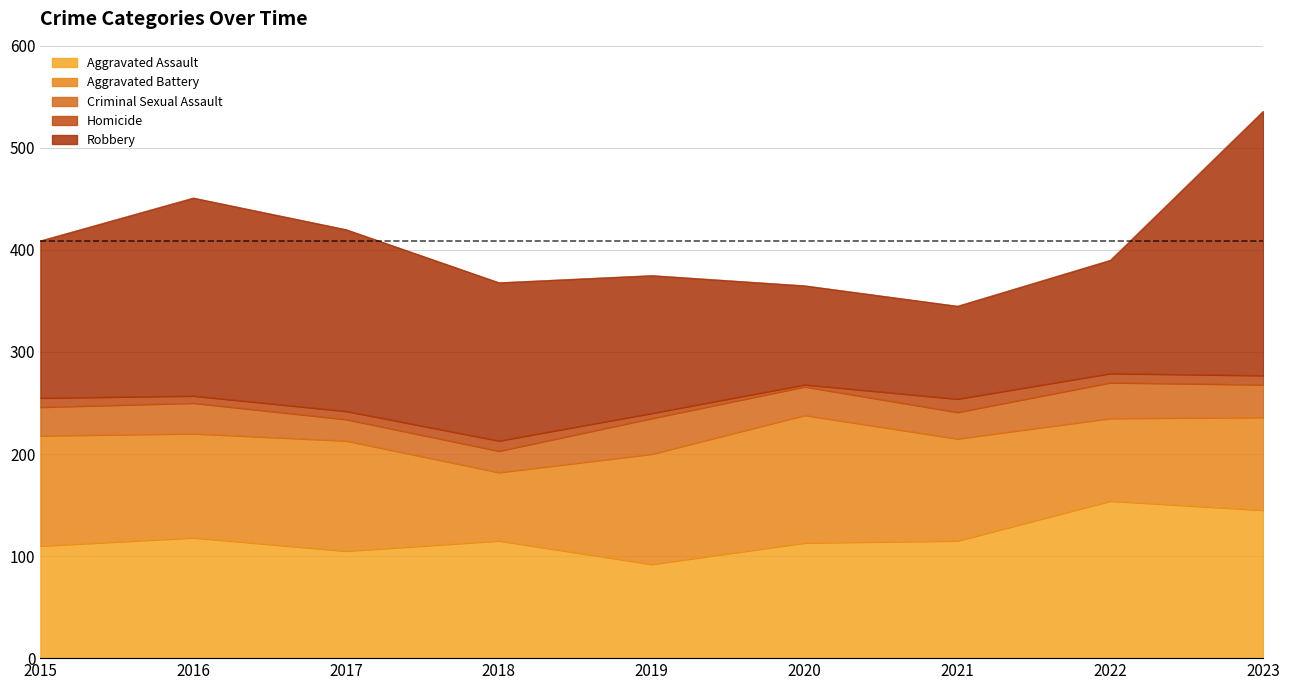

Which series has the largest range (max minus min)?

Robbery